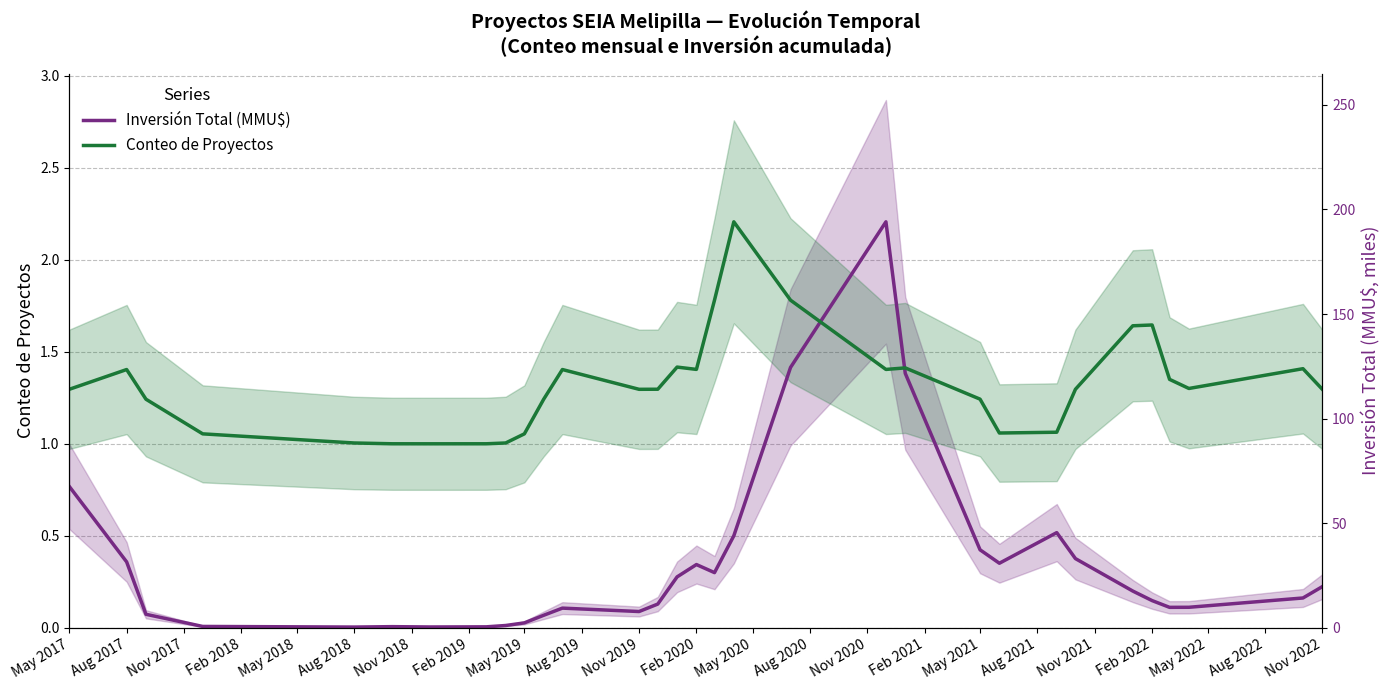

True or false: Inversión Total (MMU$) and Conteo de Proyectos cross at least once.

True